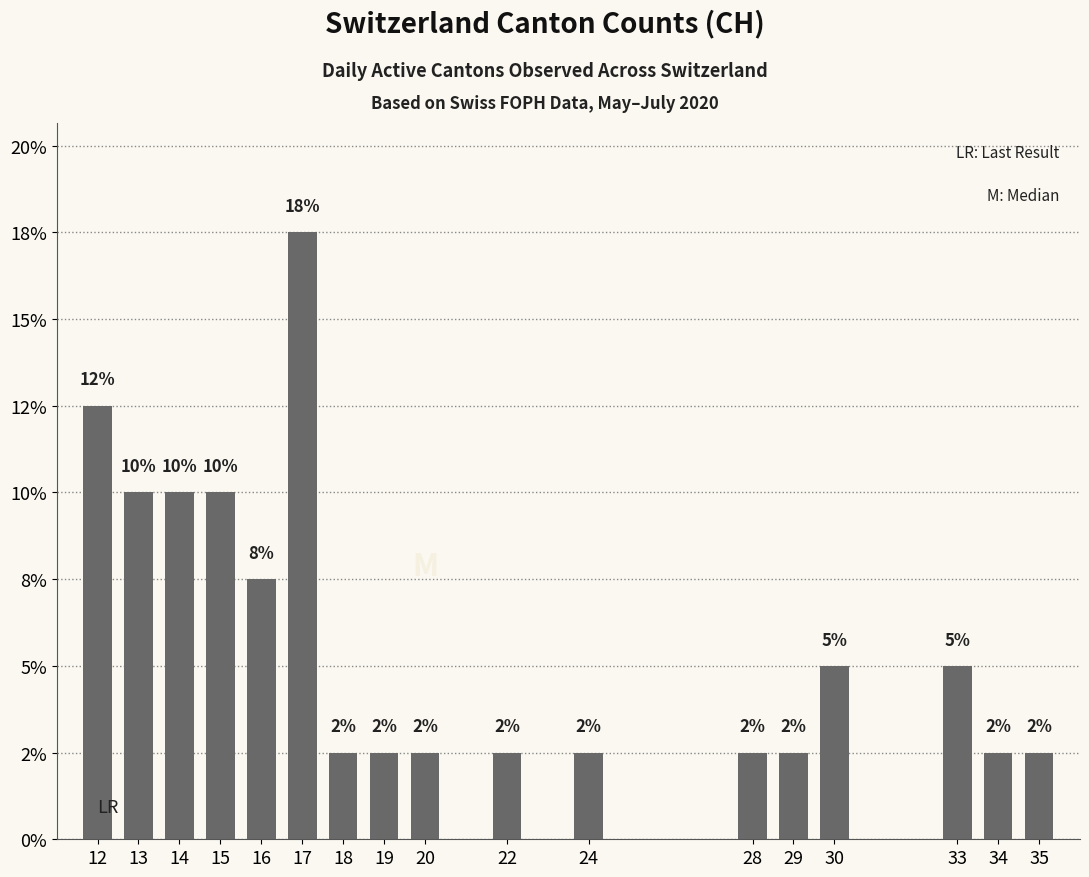

Reading left to right, transcribe all the data shown in this chart.

12=0.1	13=0.1	14=0.1	15=0.1	16=0.1	17=0.2	18=0.0	19=0.0	20=0.0	22=0.0	24=0.0	28=0.0	29=0.0	30=0.1	33=0.1	34=0.0	35=0.0